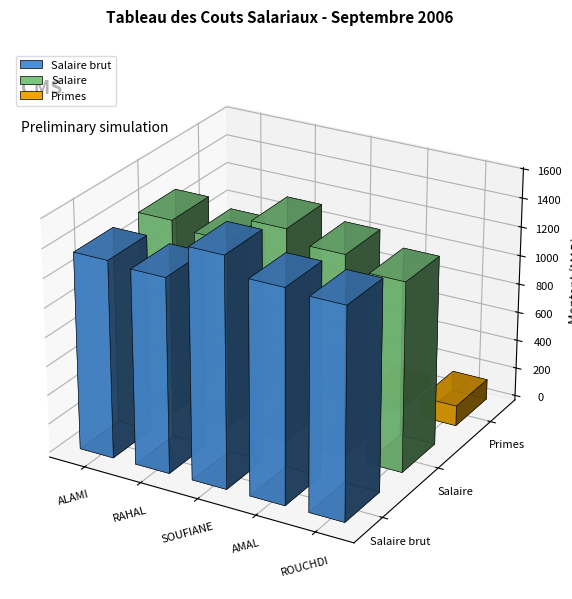

At which category is the sum across all series the highest?

SOUFIANE